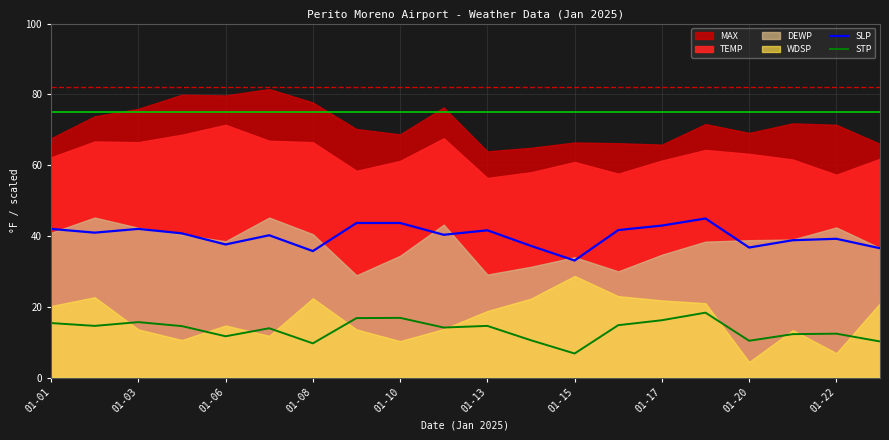

What value does the STP series have at 01-15?

6.8